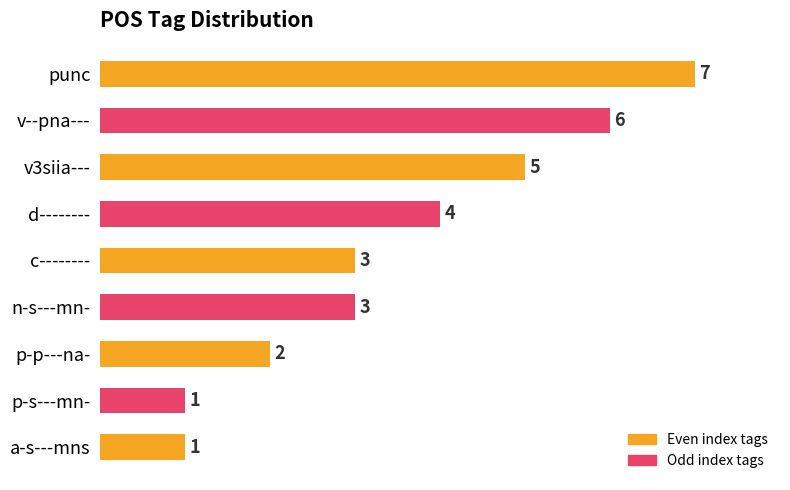

Between c-------- and d--------, which is larger?

d--------